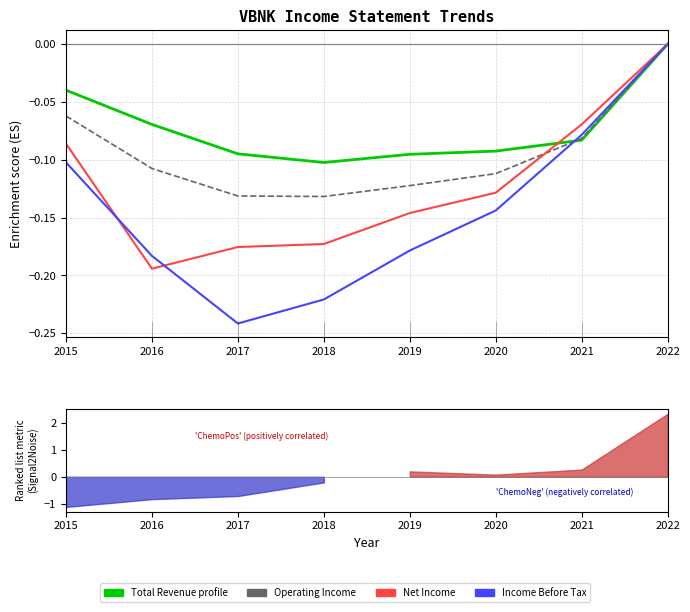

Where is Operating Income nearest to the value 0?

2022